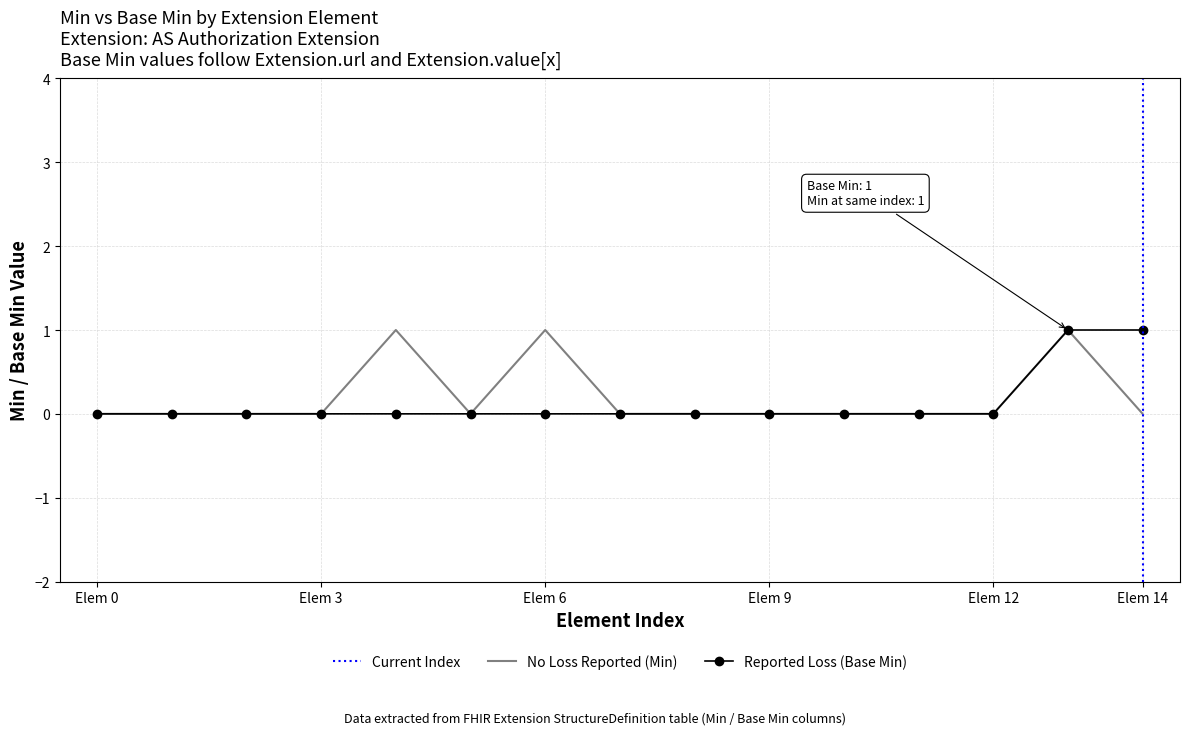

Rank the series at Elem 9 from lowest to highest value.

Min, Base Min